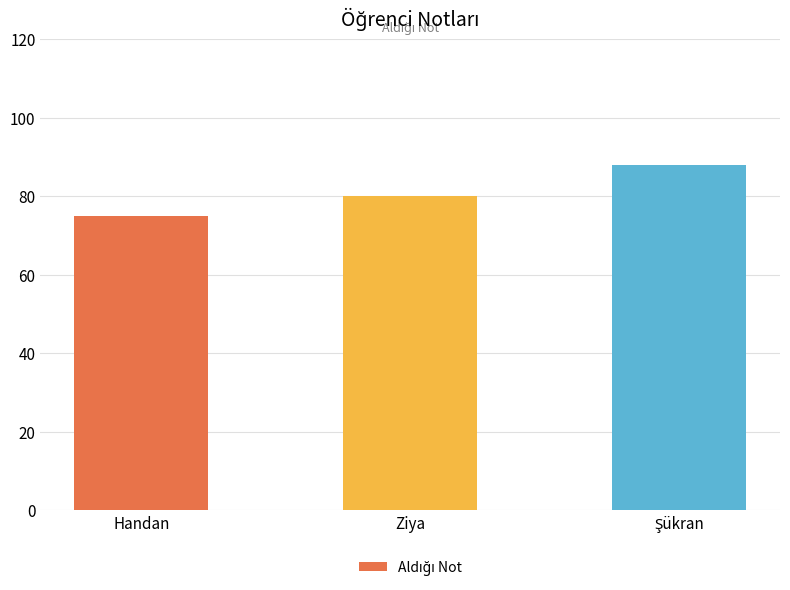

What is the greatest value displayed?

88